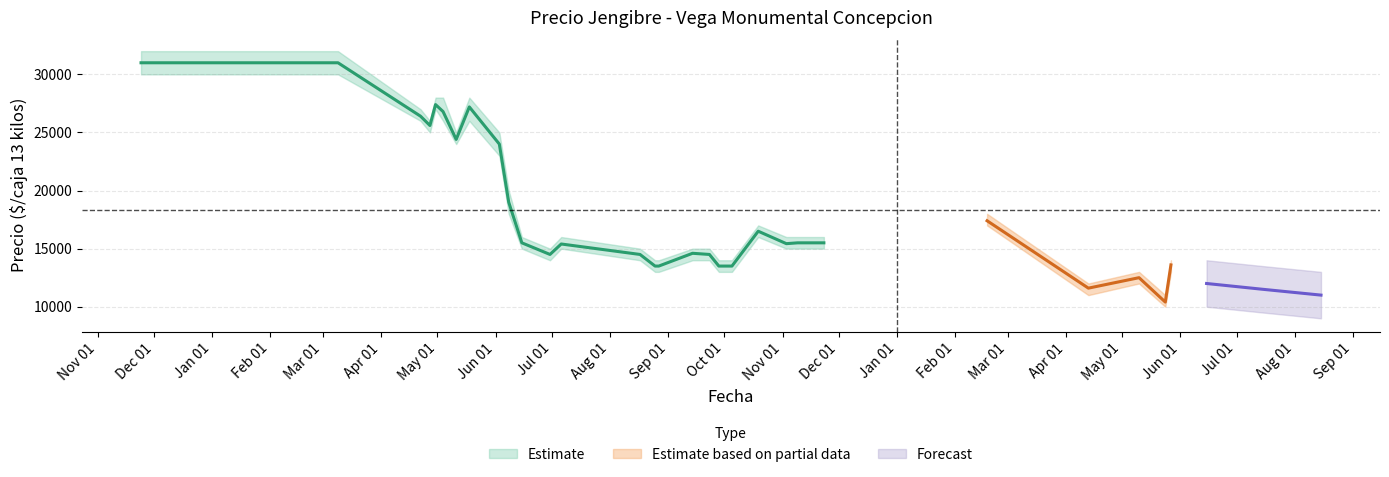

How many data points in Precio promedio ponderado are above 15500?

12